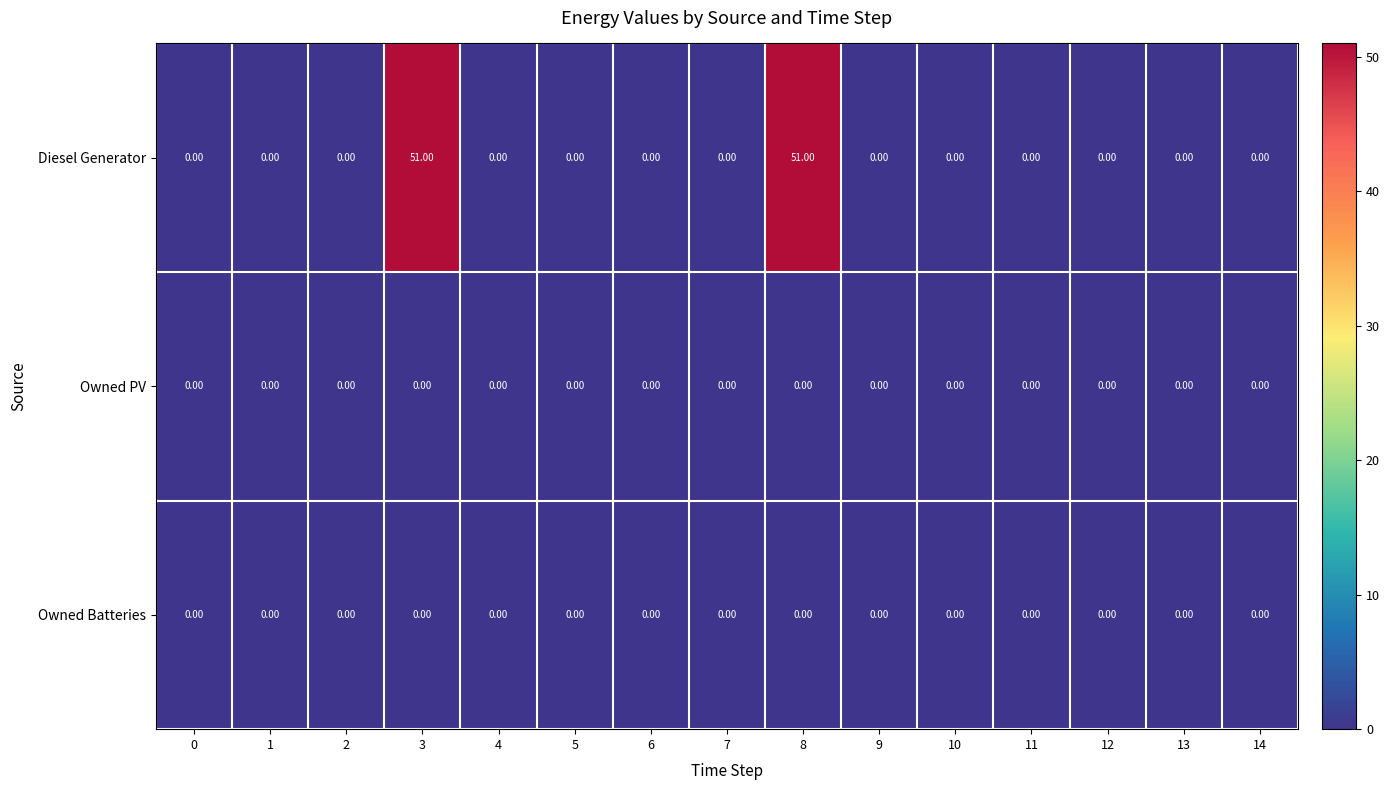

At how many categories does at least one series exceed 16?

2